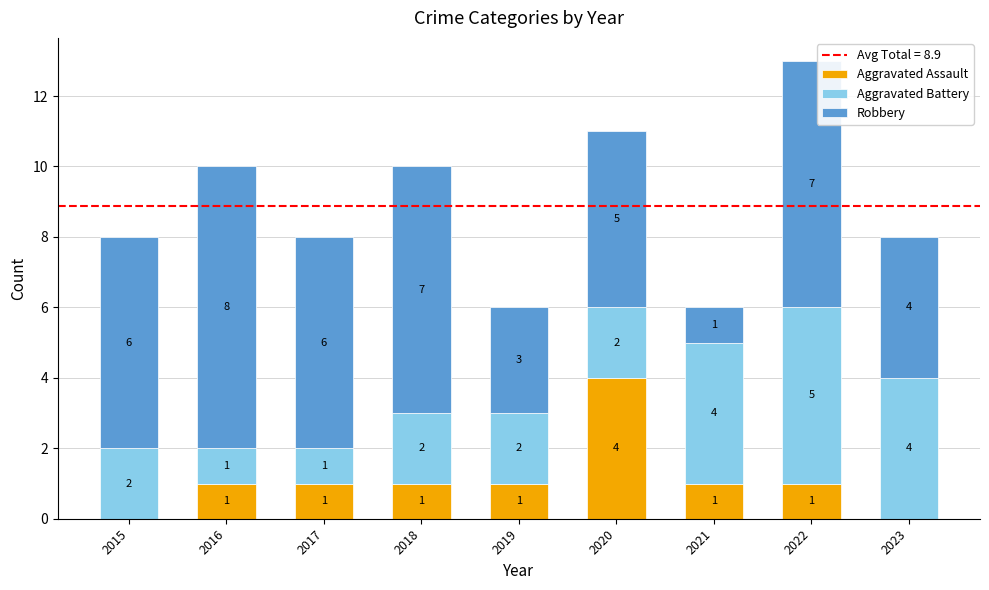

What is the total value across all series at 2022?

13